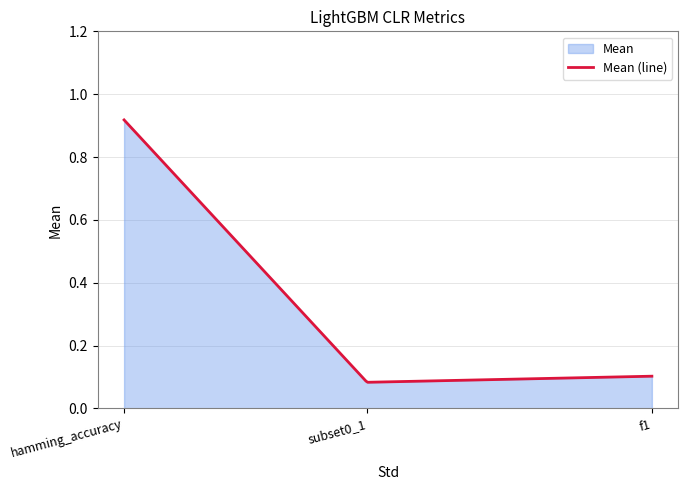

Reading left to right, list all the values displayed in this chart.

hamming_accuracy=0.9	subset0_1=0.1	f1=0.1